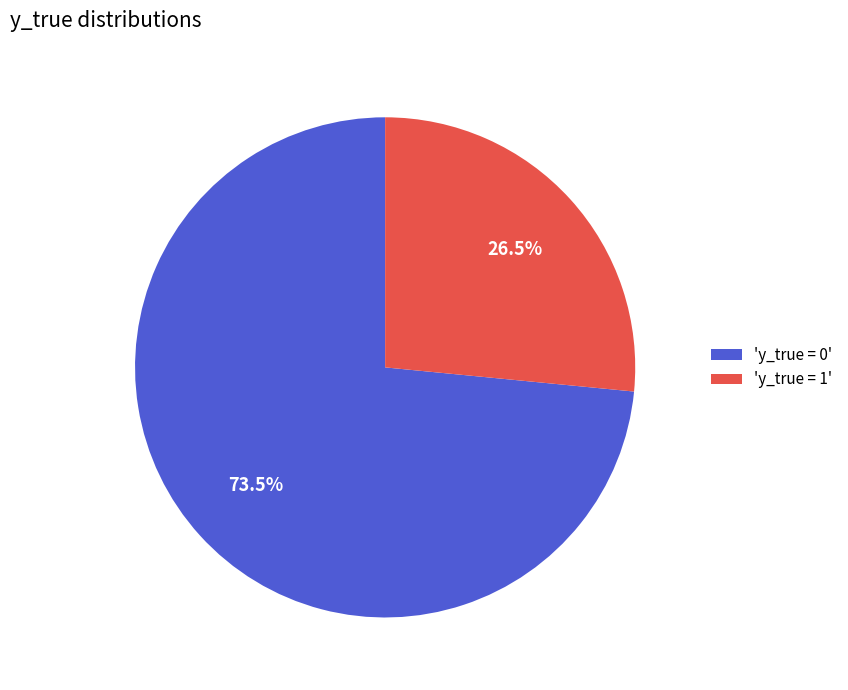

How many slices are in this pie chart?

2